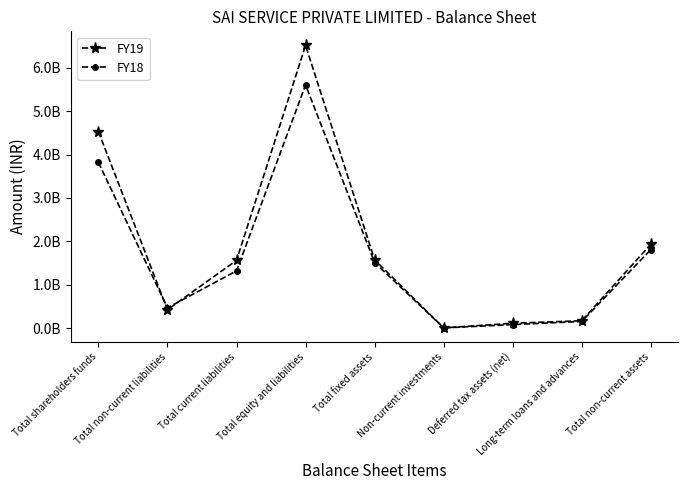

What is the difference between the maximum and minimum values in the FY18 series?

5603023000